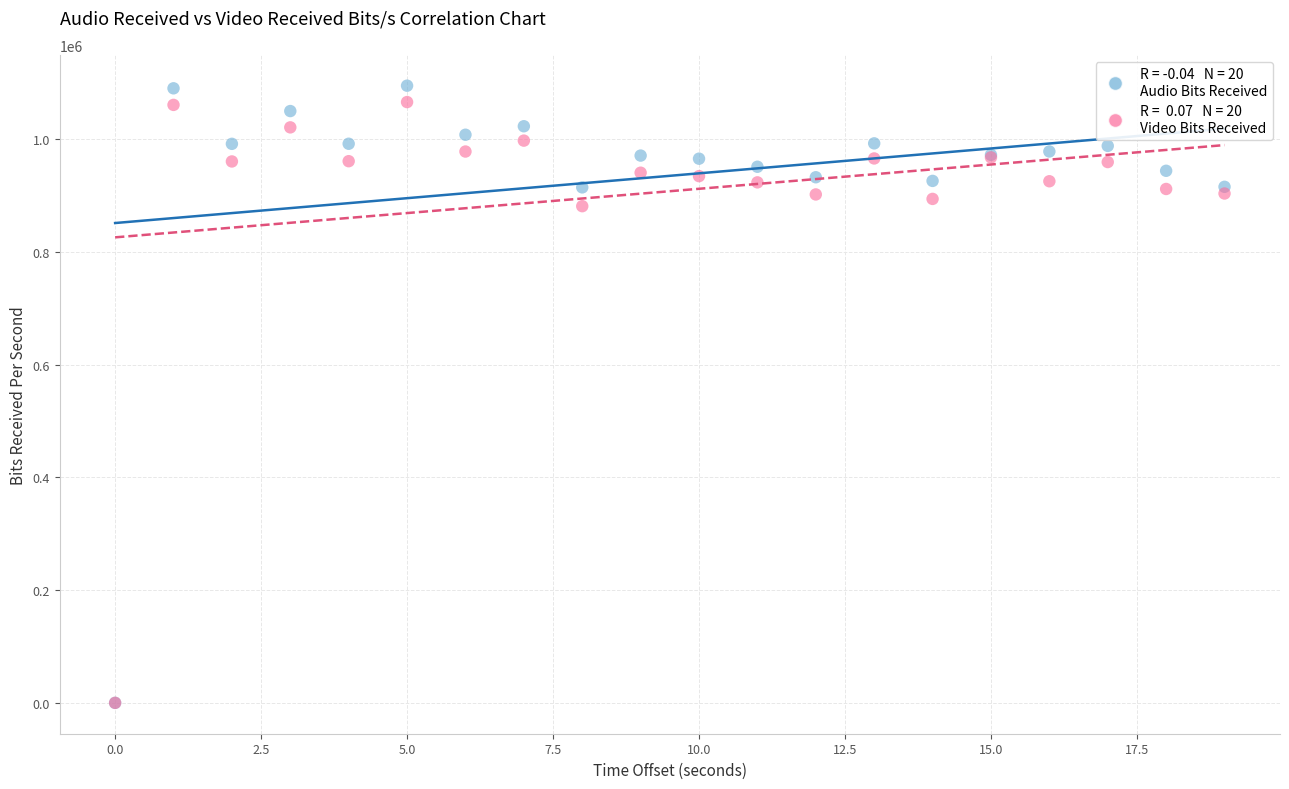

Across all series, what Y value is closest to 547428?

881126.9